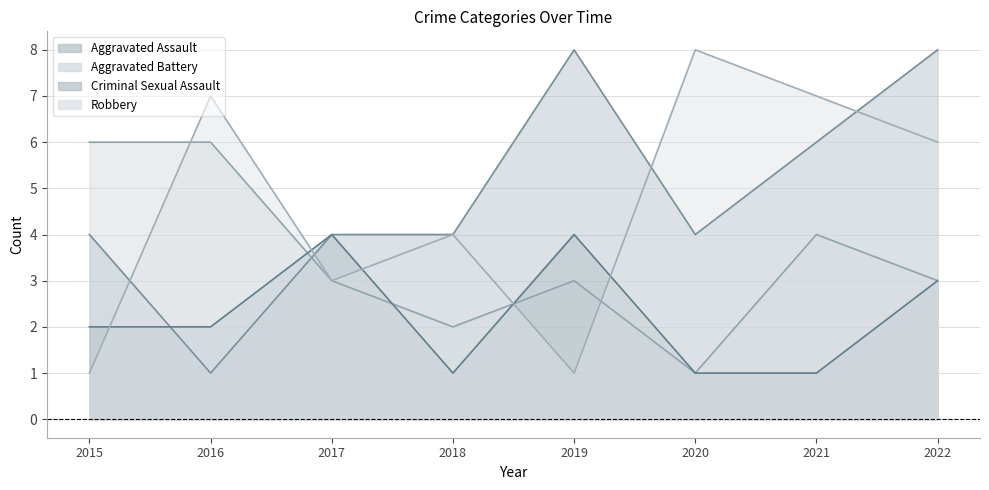

How many interior local valleys does the Aggravated Assault series have?

2